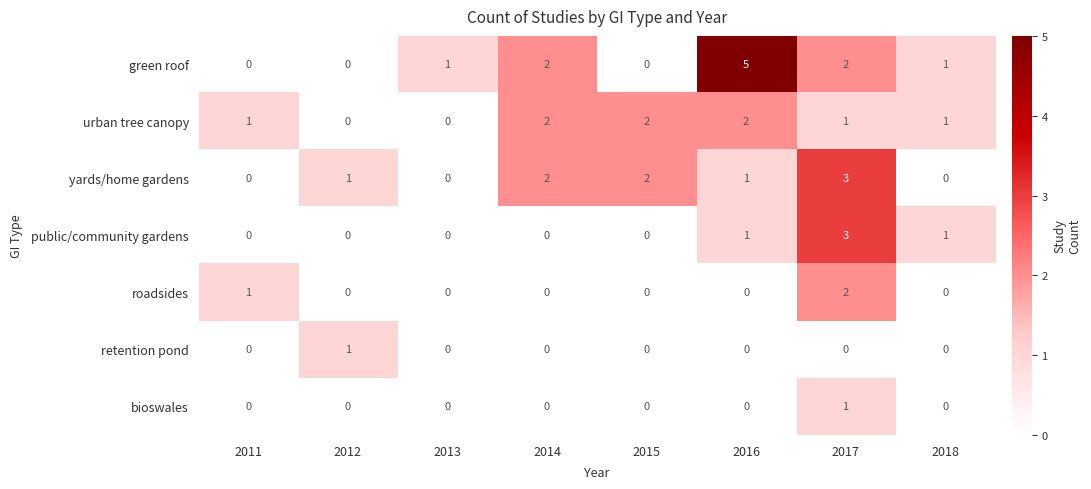

What is the maximum value shown in the chart?

5